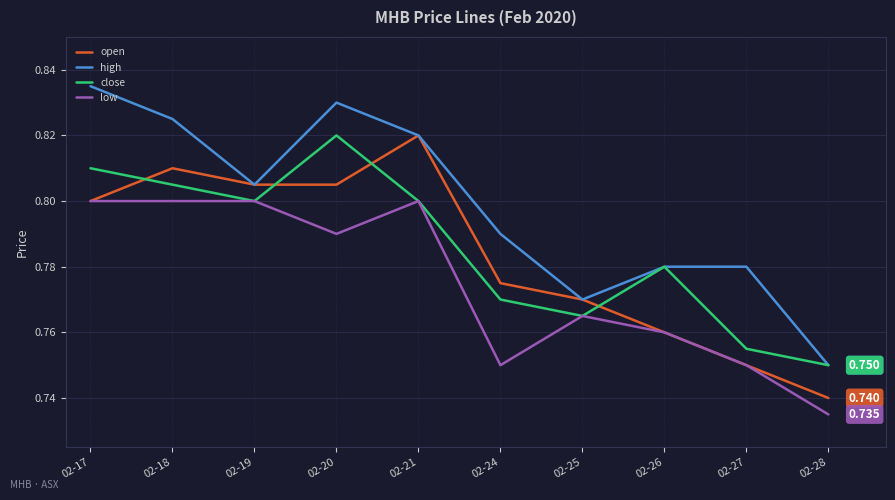

How many distinct data groups are displayed?

4